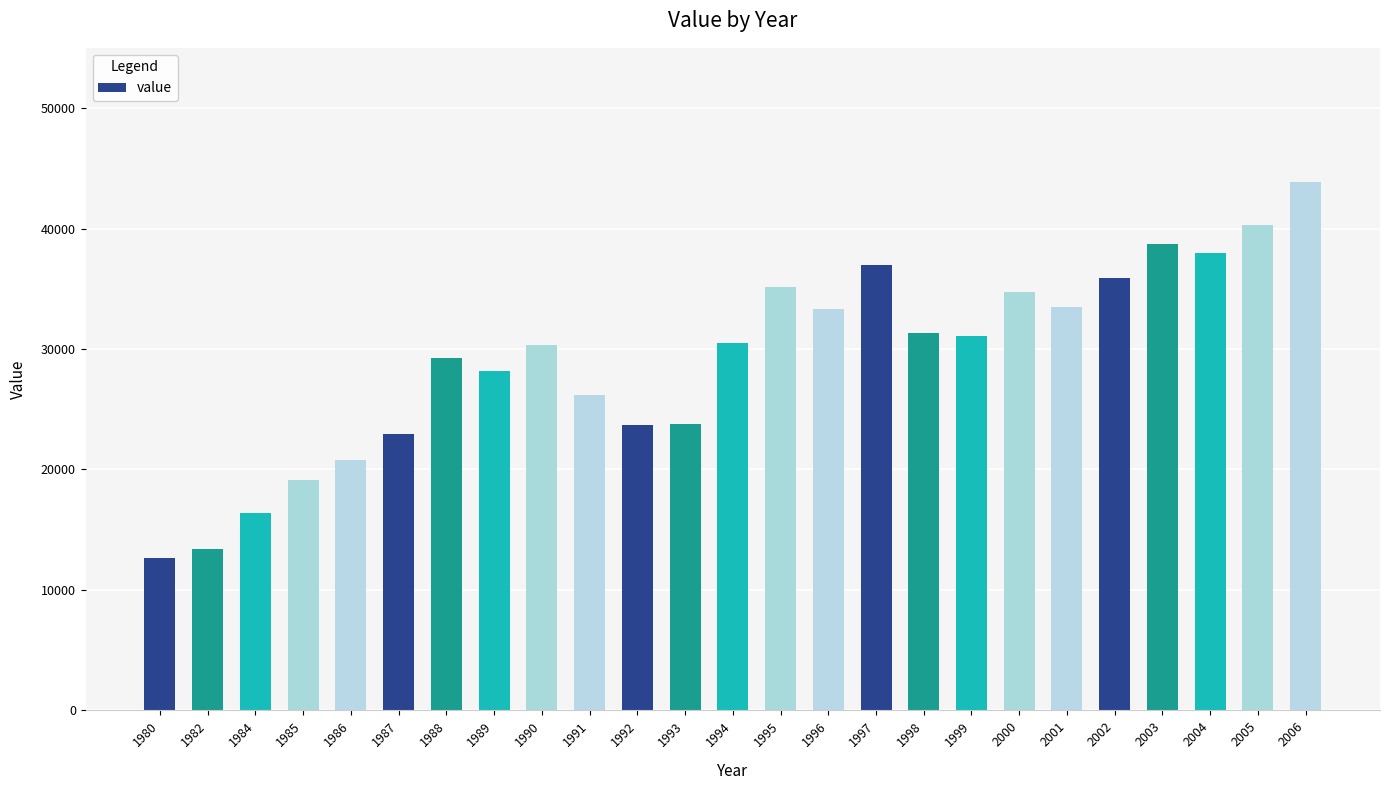

What value does the data have at 2006, to the nearest 100?

43800